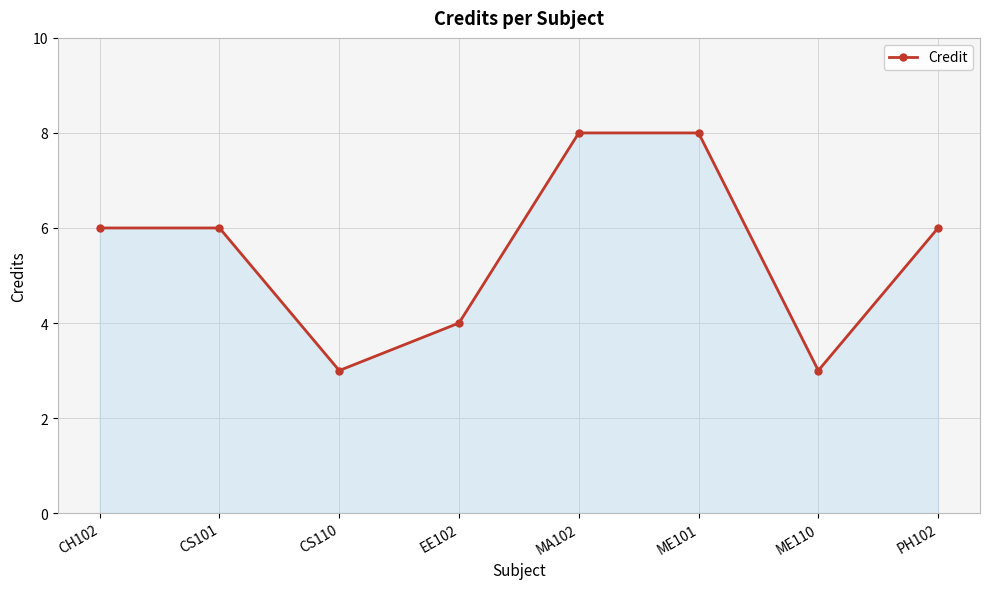

What is the average value?

6